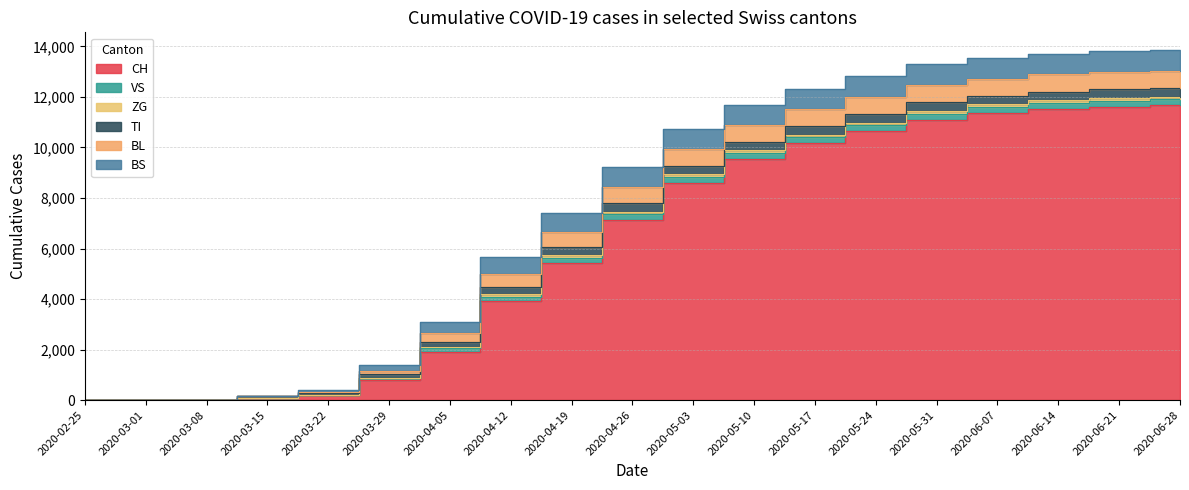

Is it true that BL equals 213 at 2020-03-01?

False